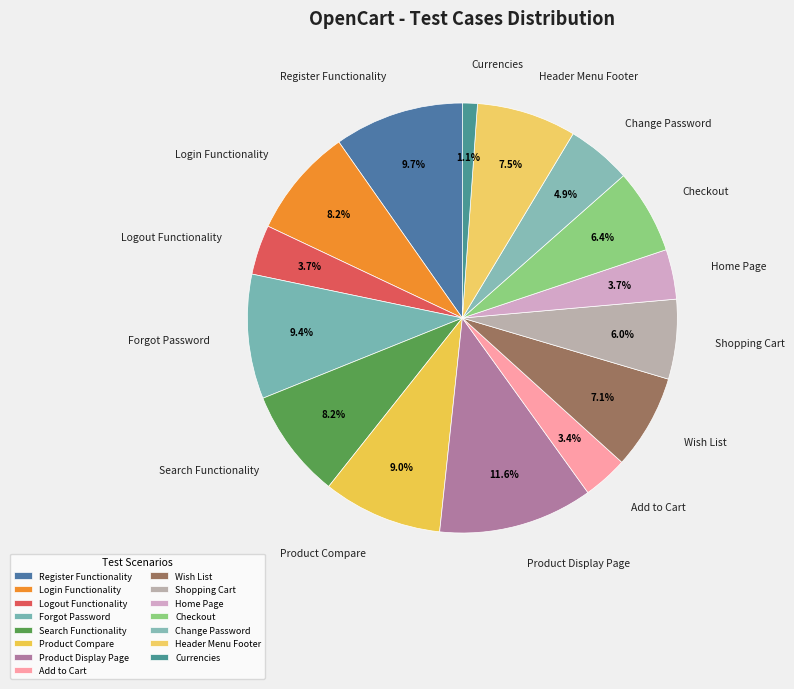

To the nearest percent, what is the combined percentage of Checkout and Add to Cart?

10%